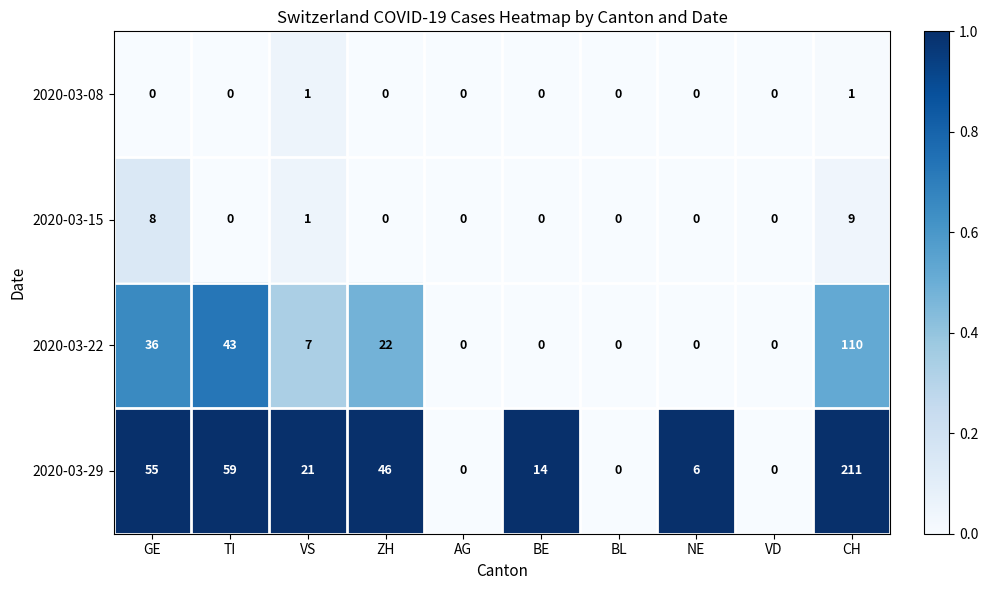

True or false: 2020-03-29 has a value of 40 at TI.

False